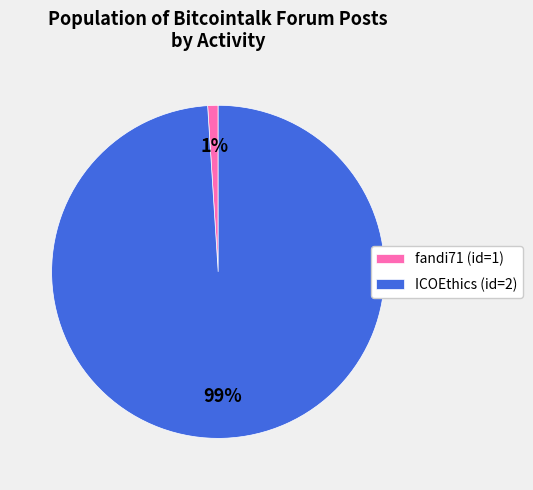

Rank the categories by value from highest to lowest.

ICOEthics (id=2), fandi71 (id=1)